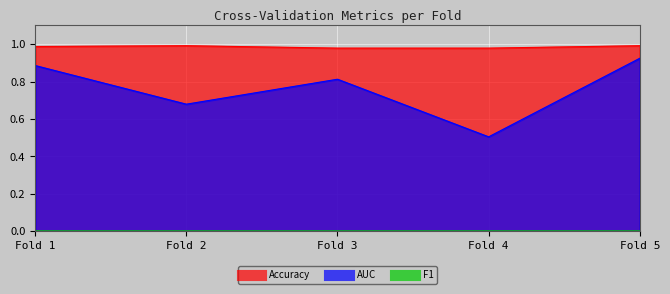

Where is Accuracy nearest to the value 0?

Fold 3